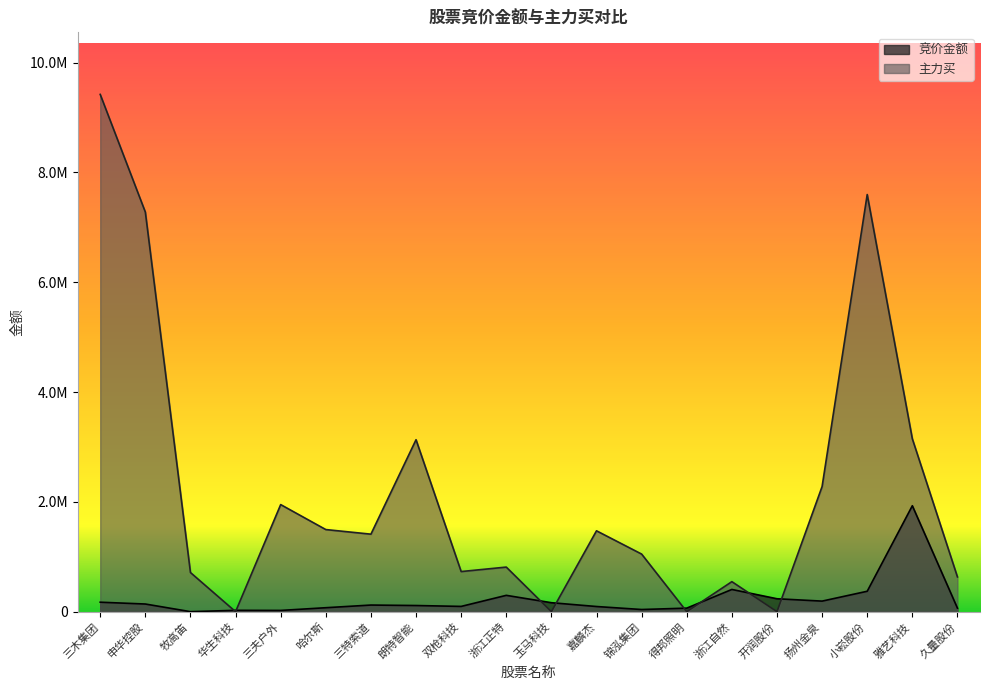

True or false: 主力买 has a value of 712949 at 牧高笛.

True